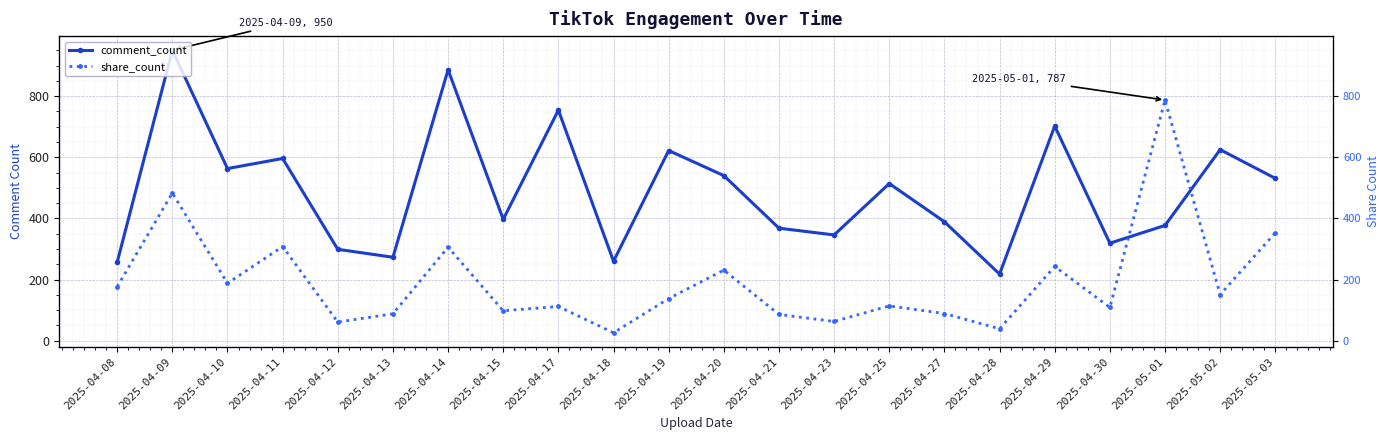

The share_count series shows 39 at 2025-04-28. True or false?

True